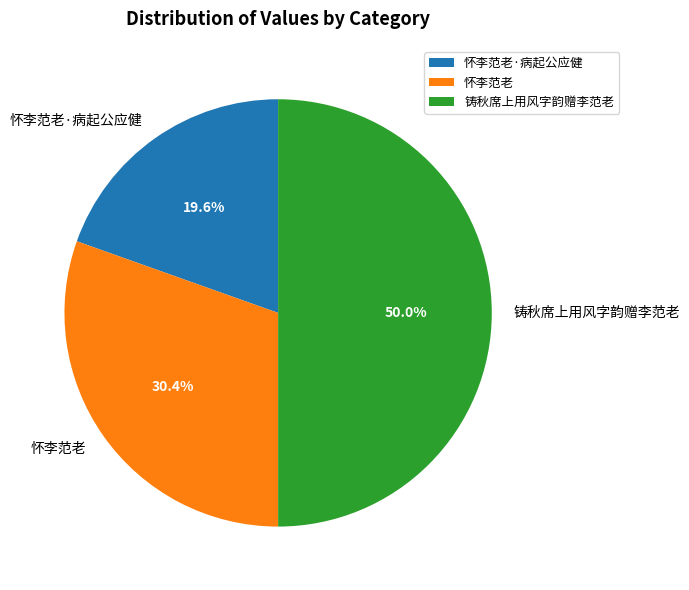

What is the ratio of the value at 怀李范老·病起公应健 to the value at 铸秋席上用风字韵赠李范老?

0.4